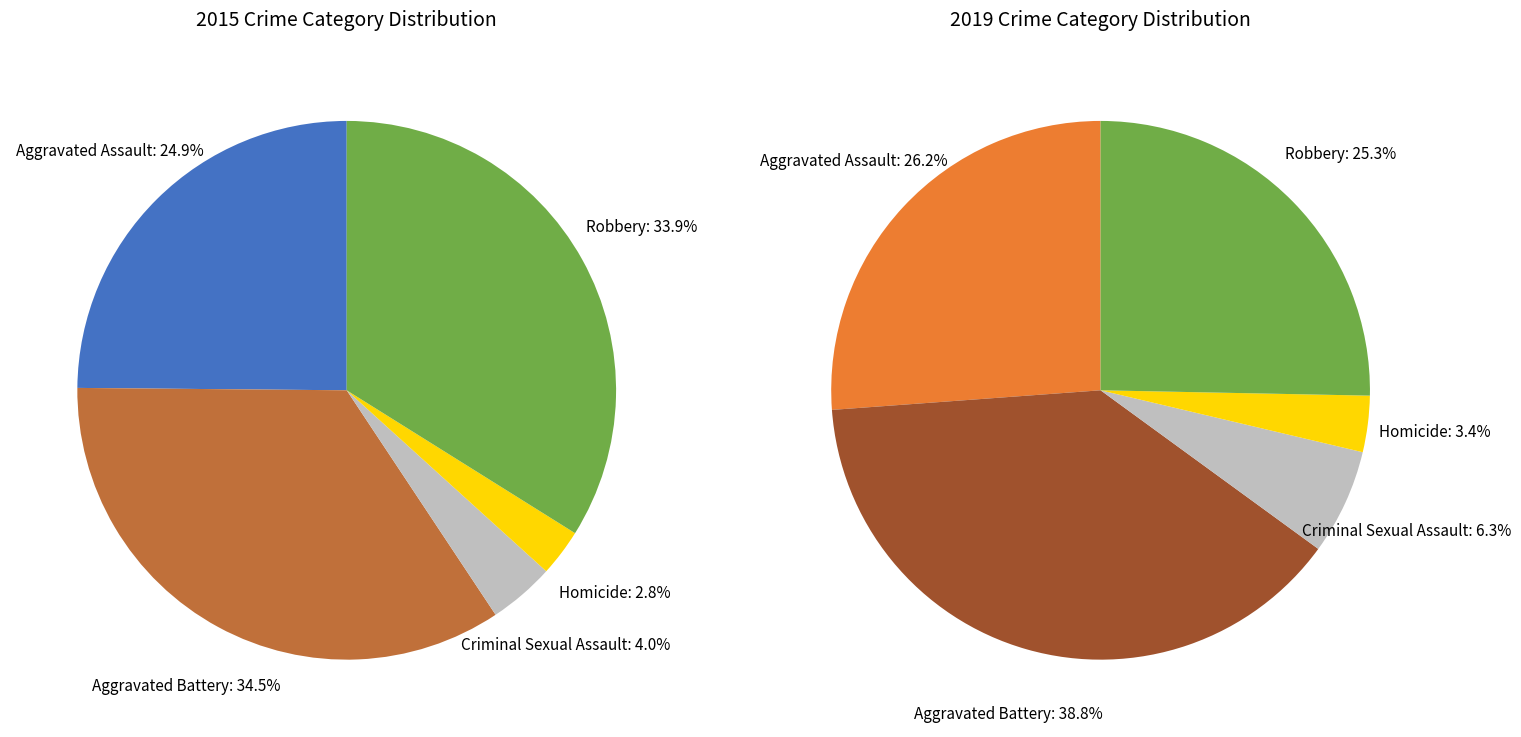

Which category has the biggest portion of the pie?

Aggravated Battery